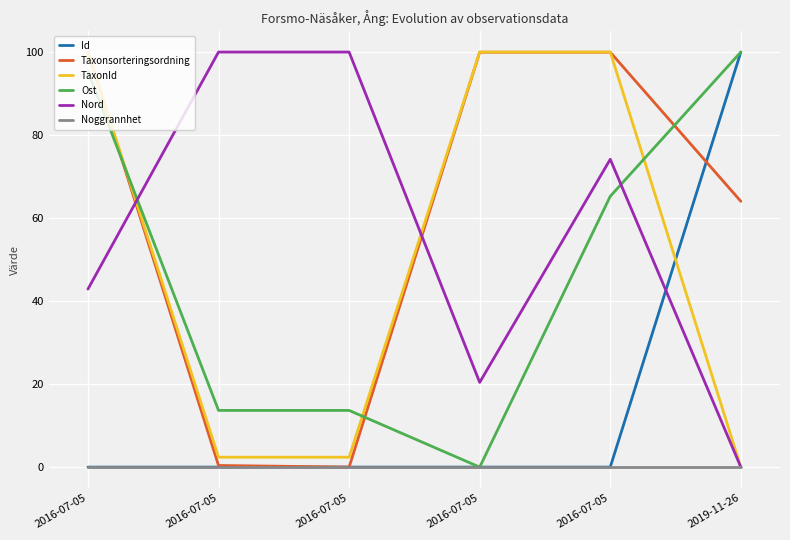

Is the value of Noggrannhet at 2016-07-05 greater than the value of Id at 2016-07-05?

No